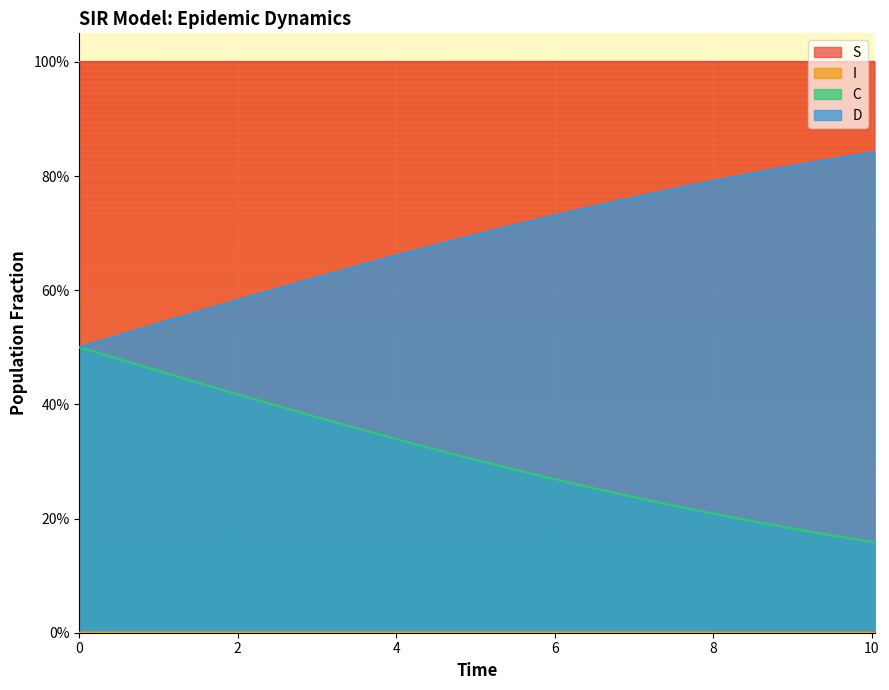

List the series in order of their overall mean, highest first.

S, D, C, I